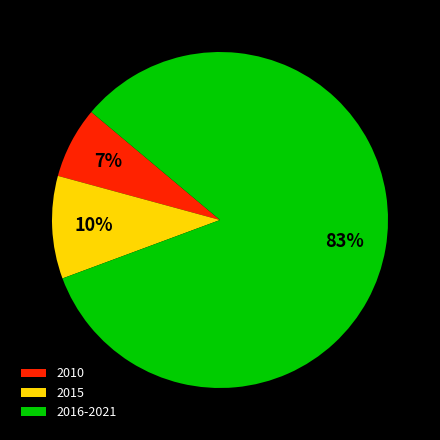

Does 2010 represent more than half of the total?

No